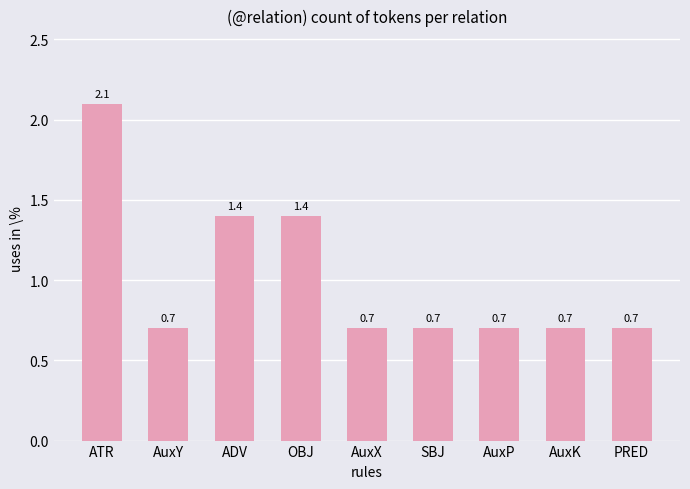

True or false: the data shows 1.2 at AuxK.

False